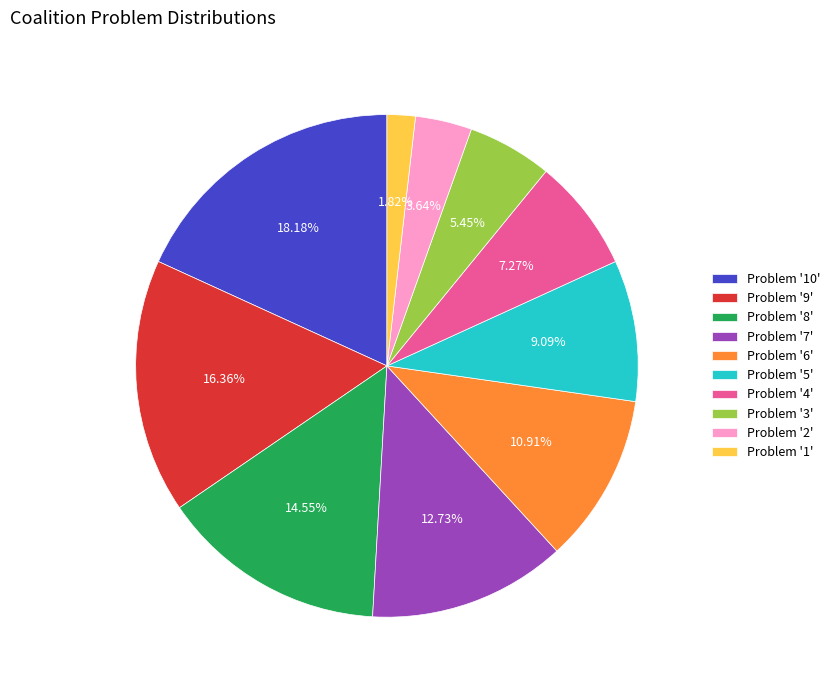

How many slices are in this pie chart?

10